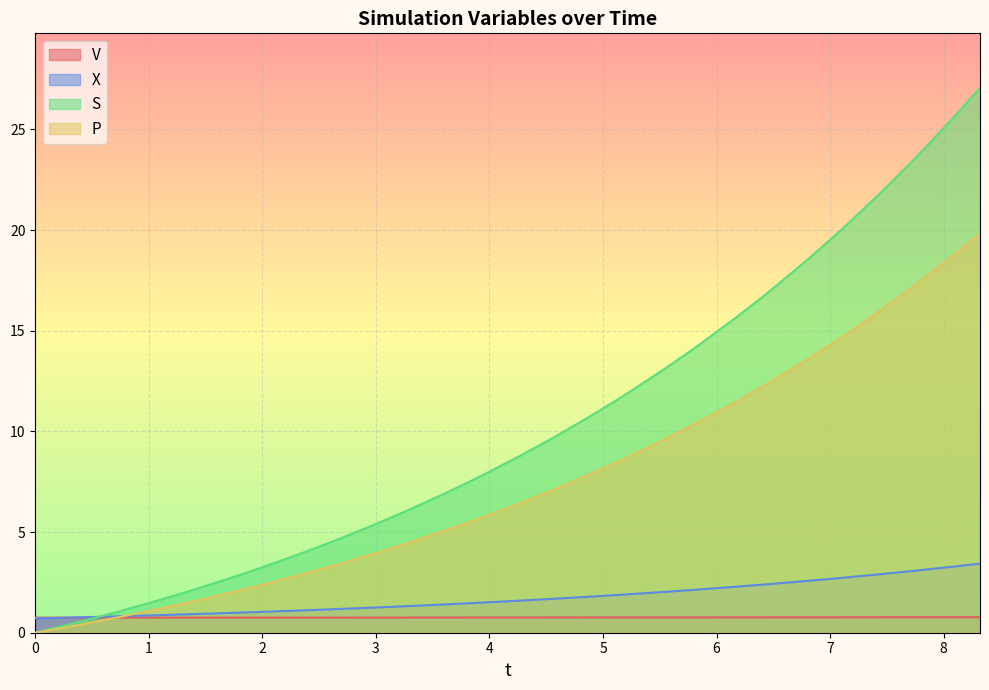

What is the minimum value for X?

0.7